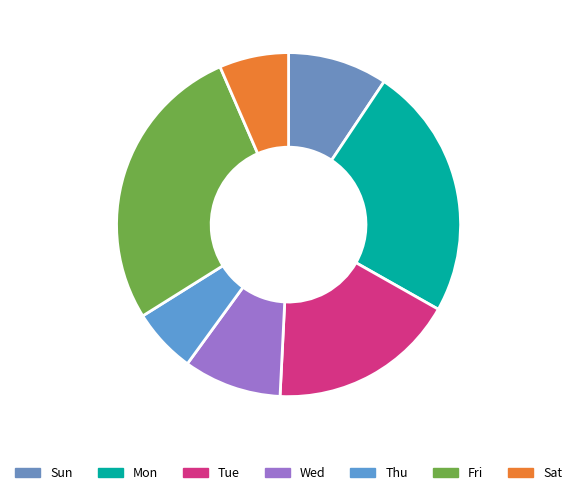

Which slice is the smallest?

Thu